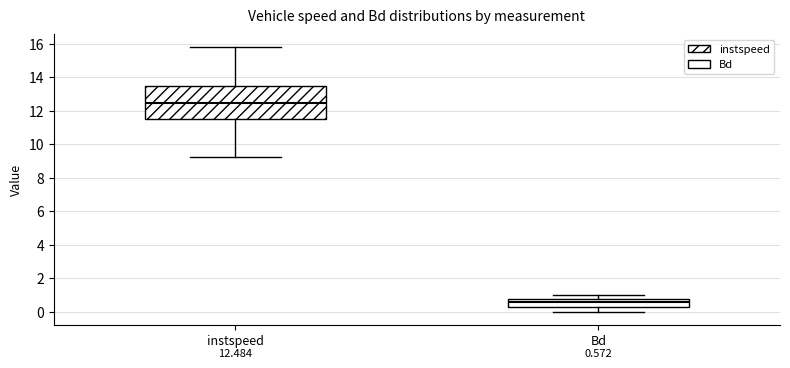

Which box has the lowest median line?

Bd